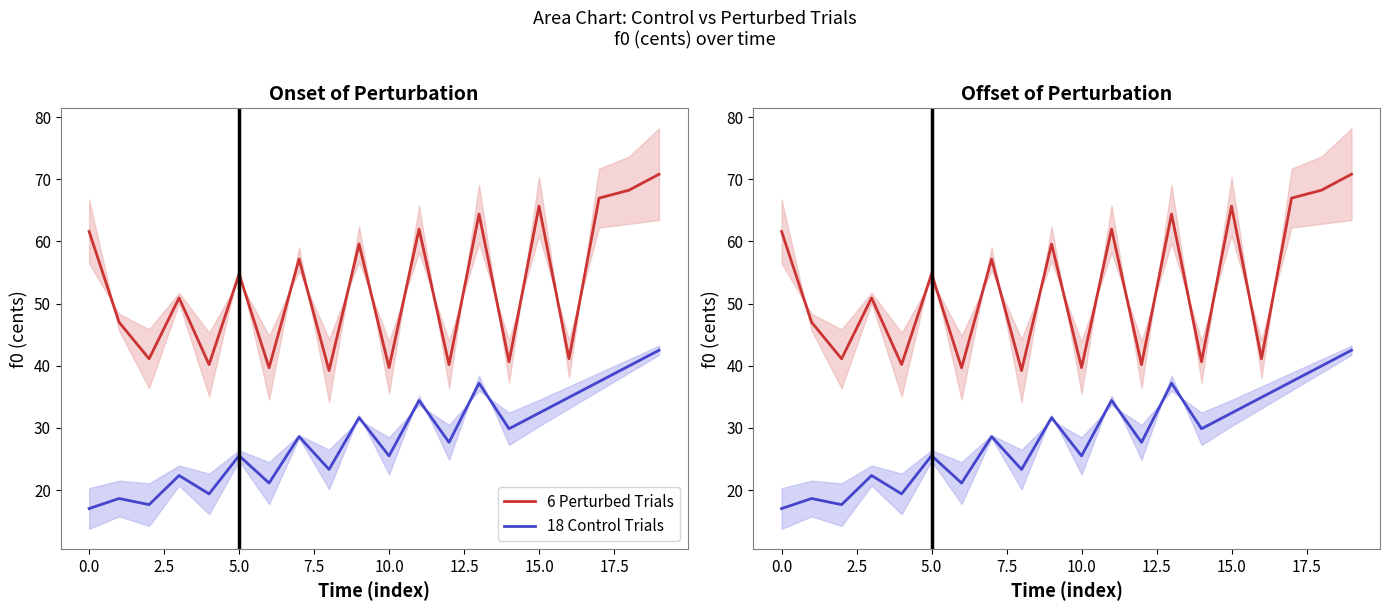

Rank the series by their maximum value, from lowest to highest.

18 Control Trials, 6 Perturbed Trials